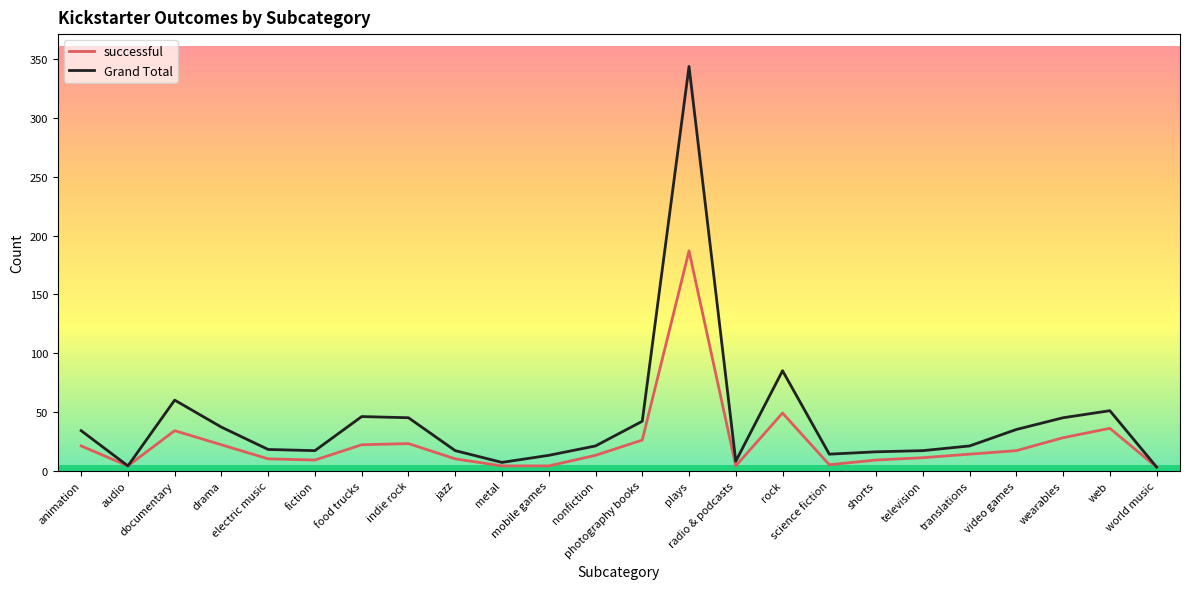

Which series has the widest spread of values?

Grand Total